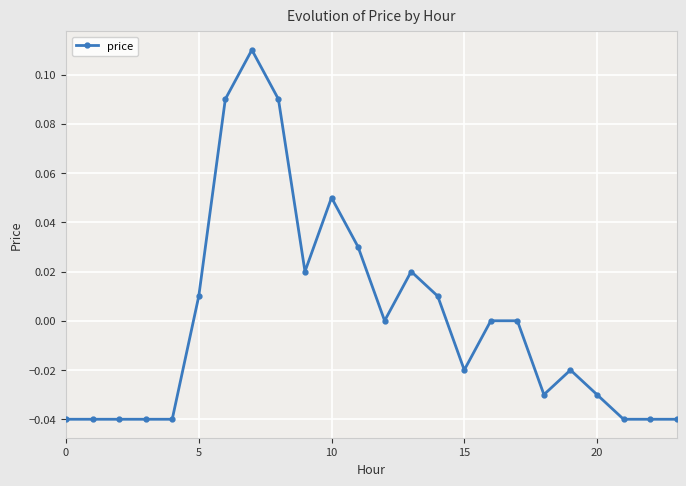

True or false: there are more than 1 points higher than both neighbors.

True